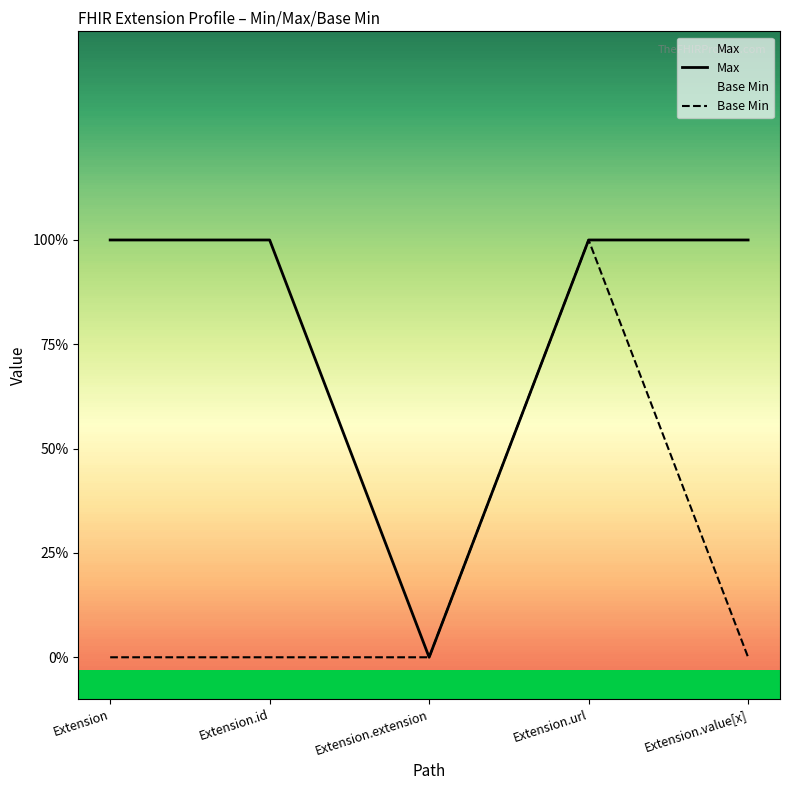

Which series has the widest spread of values?

Max